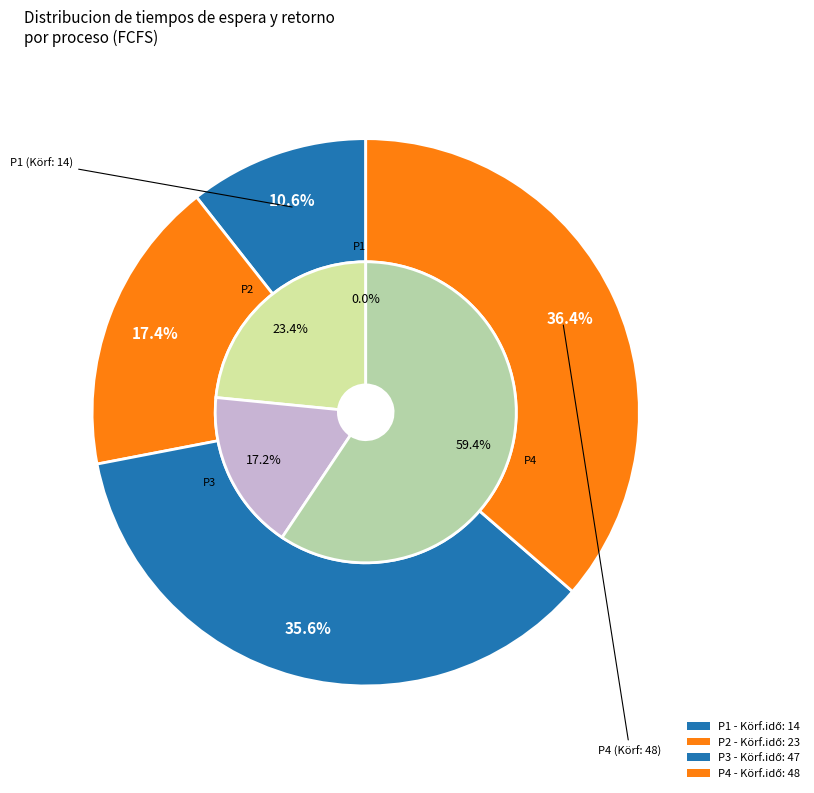

What percentage is the P4 slice, to the nearest percent?

36%